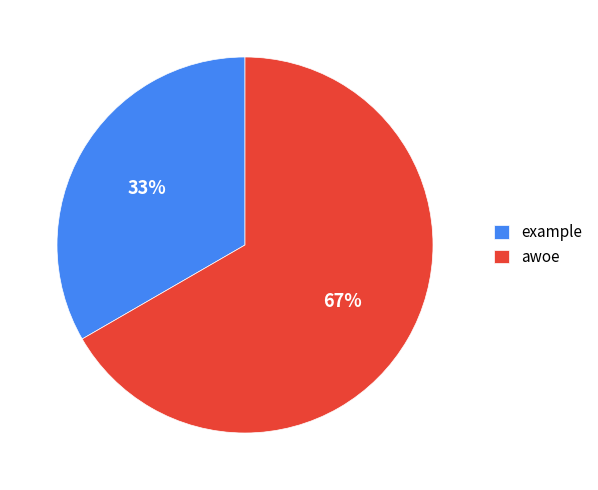

Is the sum of awoe and example greater than half?

Yes